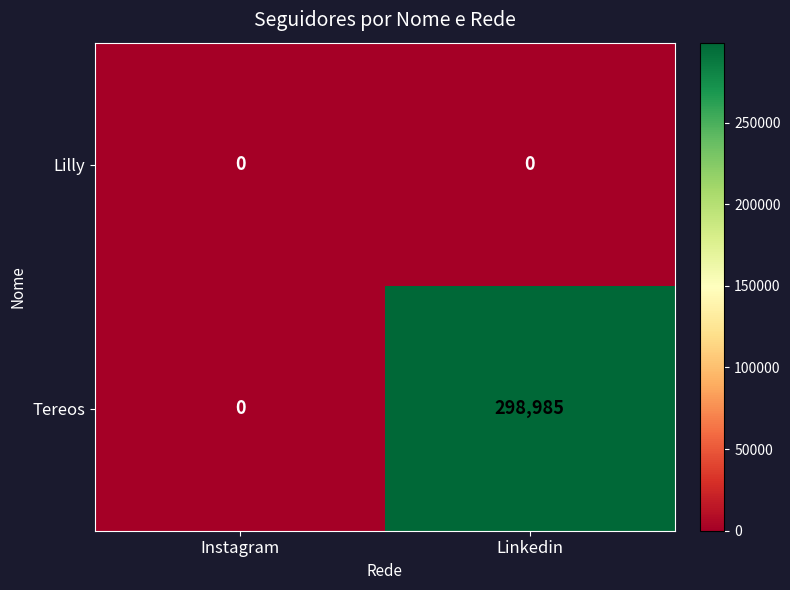

What is the sum of all Tereos values?

298985